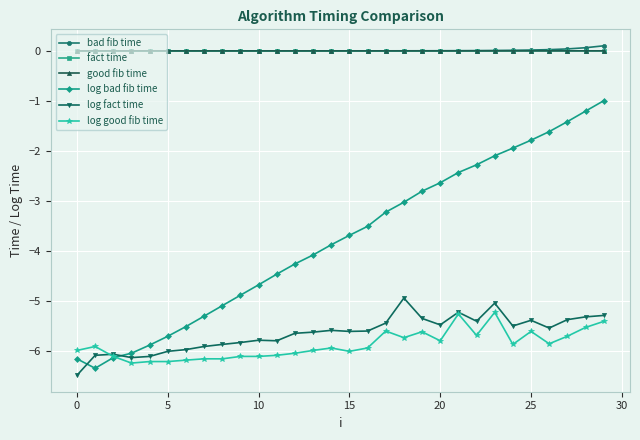

What is the lowest value of the log fact time series?

-6.5